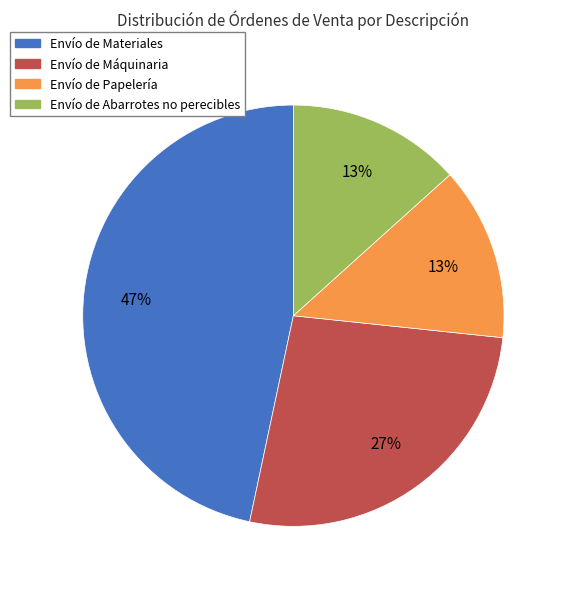

How many segments does this pie chart have?

4